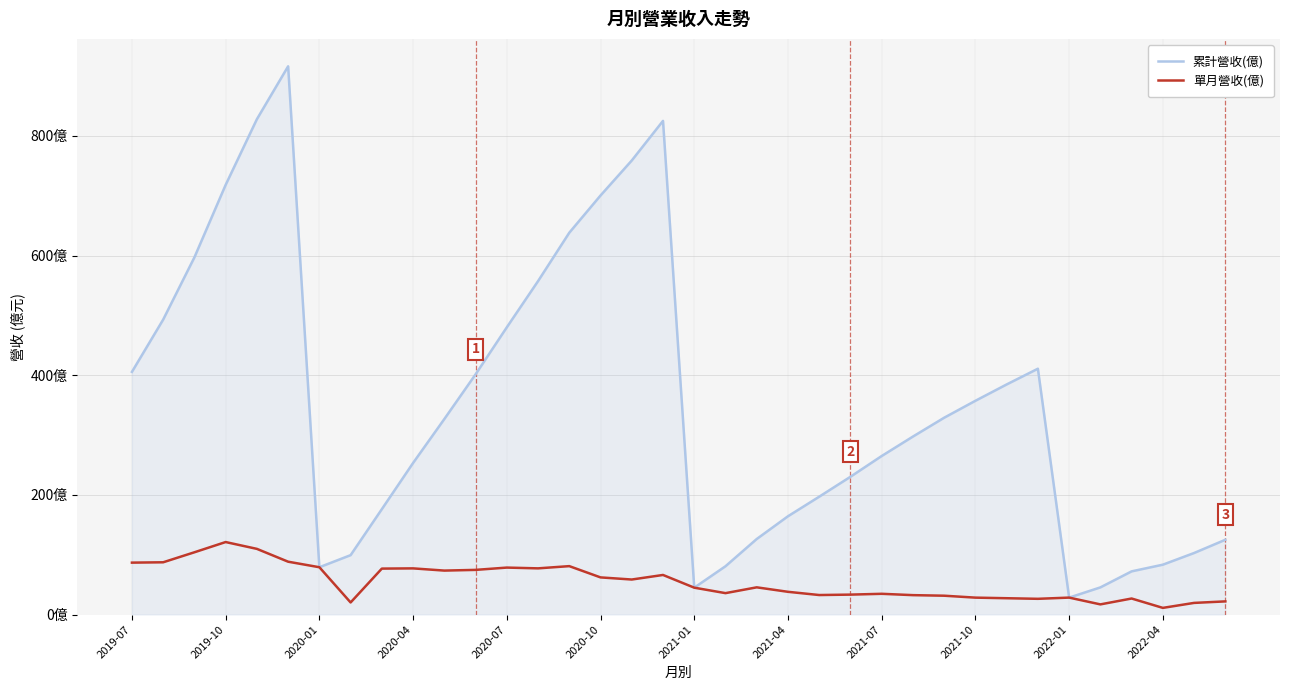

Is this an area chart (filled region under the line)?

Yes